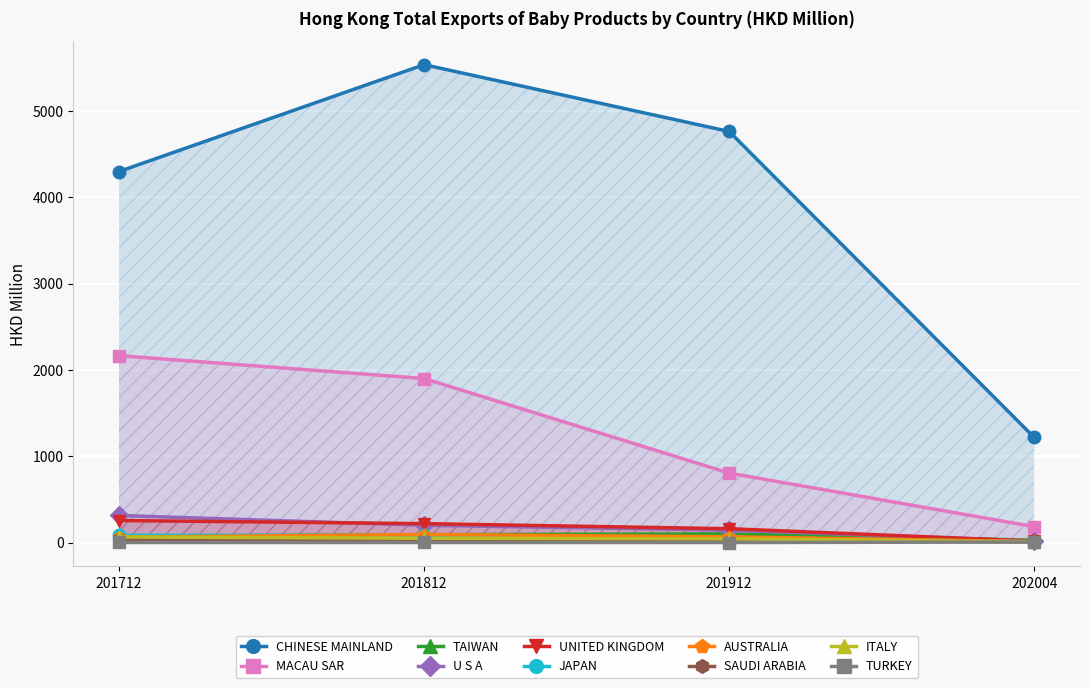

Does the chart display data point markers on the line(s)?

Yes